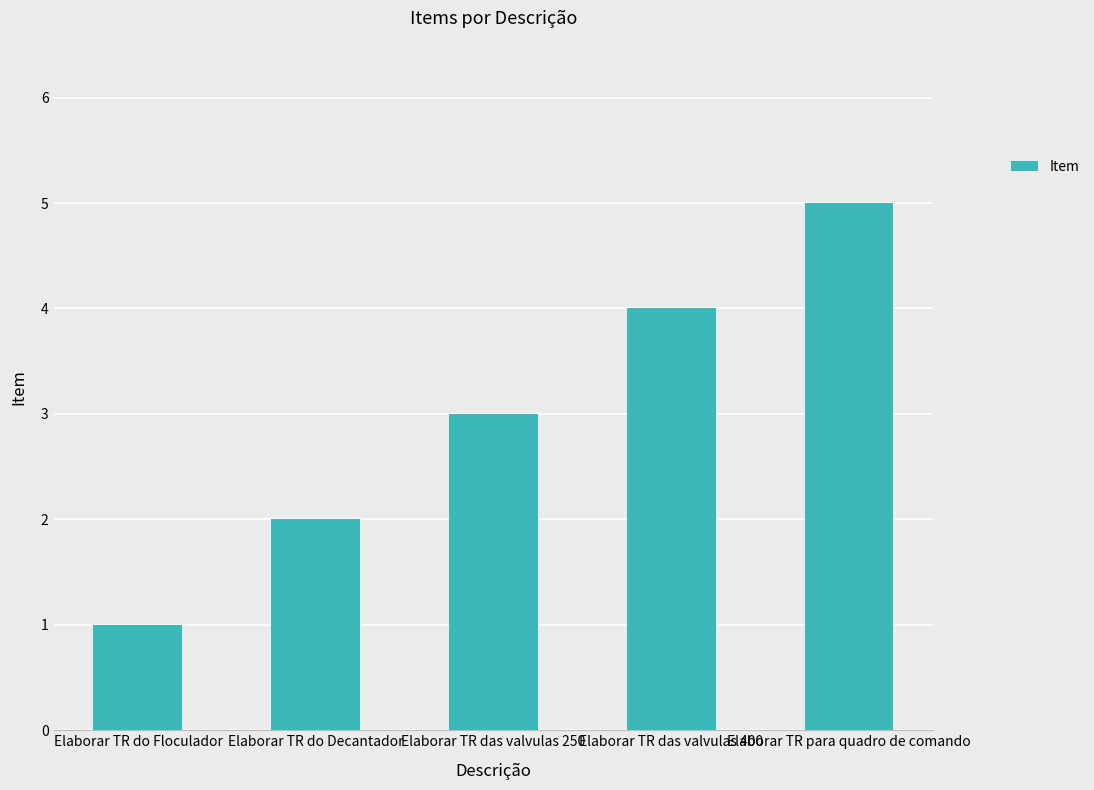

Reading left to right, what are all the values shown in this chart?

1	2	3	4	5